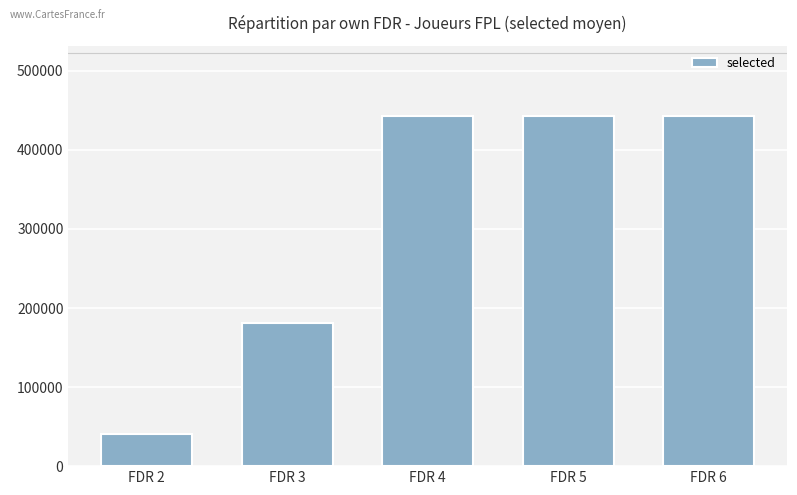

How many categories are shown in the chart?

5